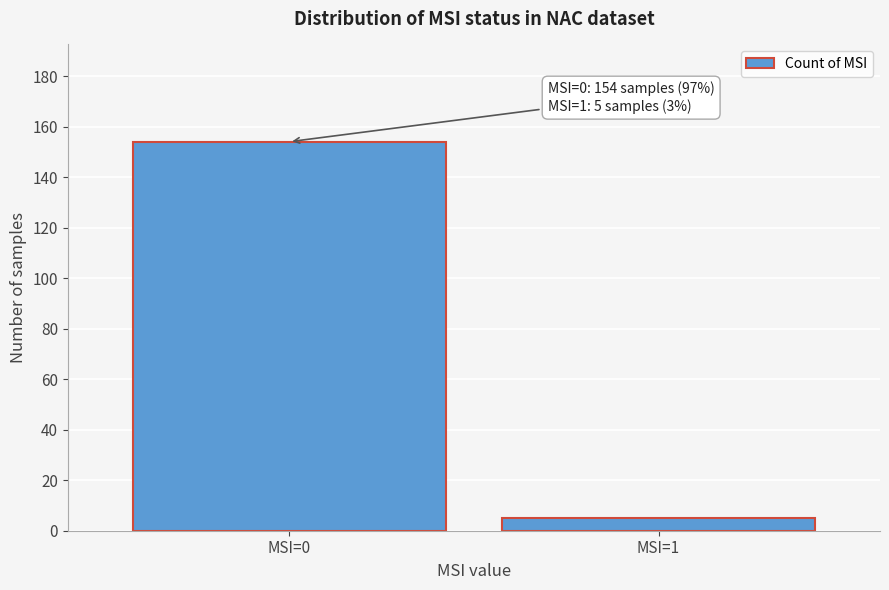

Reading right to left, what are all the values shown in this chart?

5	154